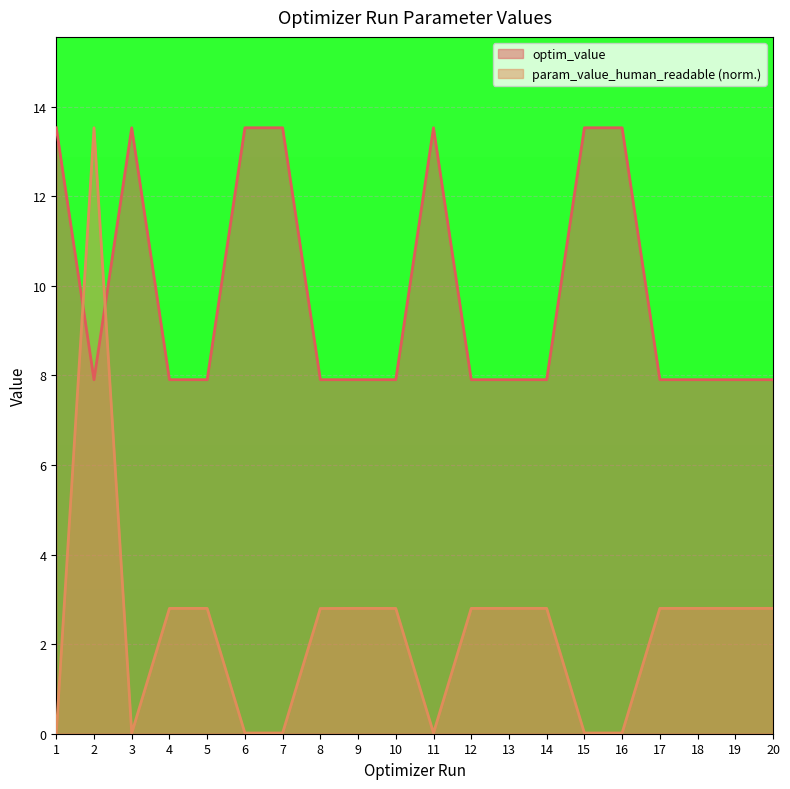

Reading left to right, what are all the values shown in this chart?

optim_value: 13.5	7.9	13.5	7.9	7.9	13.5	13.5	7.9	7.9	7.9	13.5	7.9	7.9	7.9	13.5	13.5	7.9	7.9	7.9	7.9
param_value_human_readable: 0.0	13.5	0.0	2.8	2.8	0.0	0.0	2.8	2.8	2.8	0.0	2.8	2.8	2.8	0.0	0.0	2.8	2.8	2.8	2.8